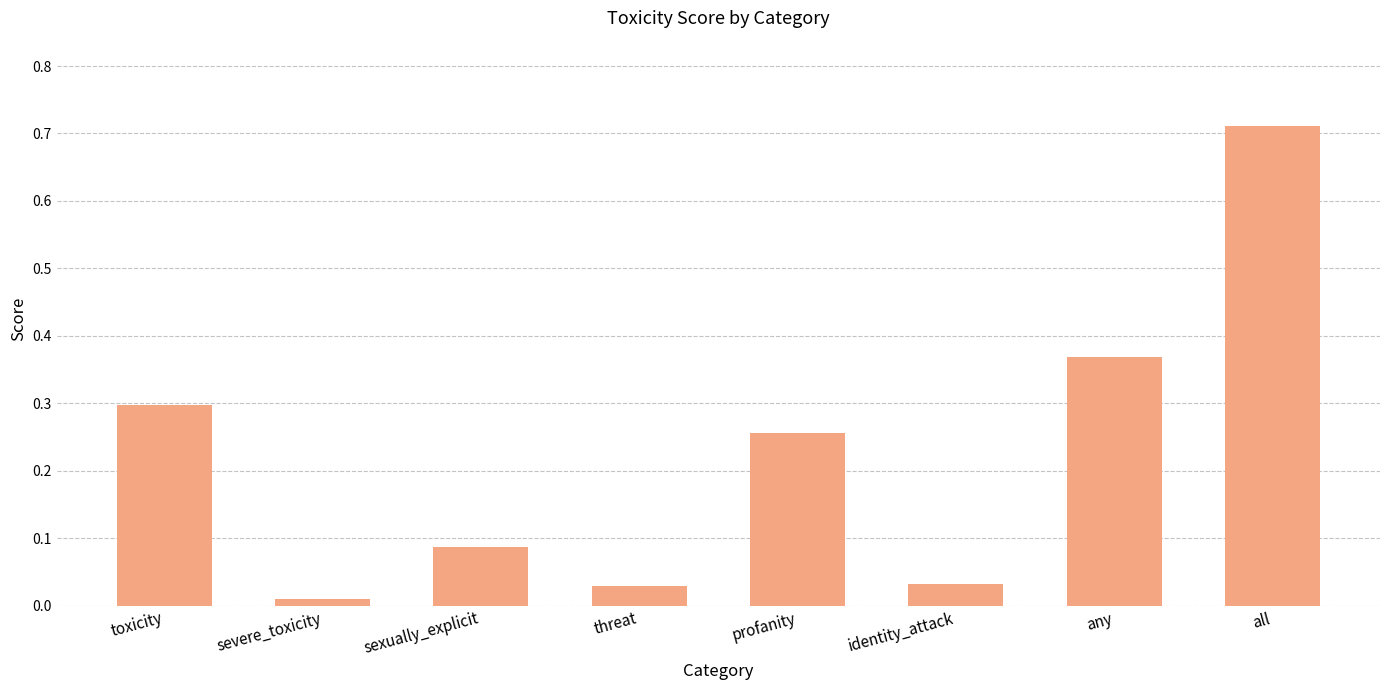

The chart shows a value of 0.3 at profanity. True or false?

True